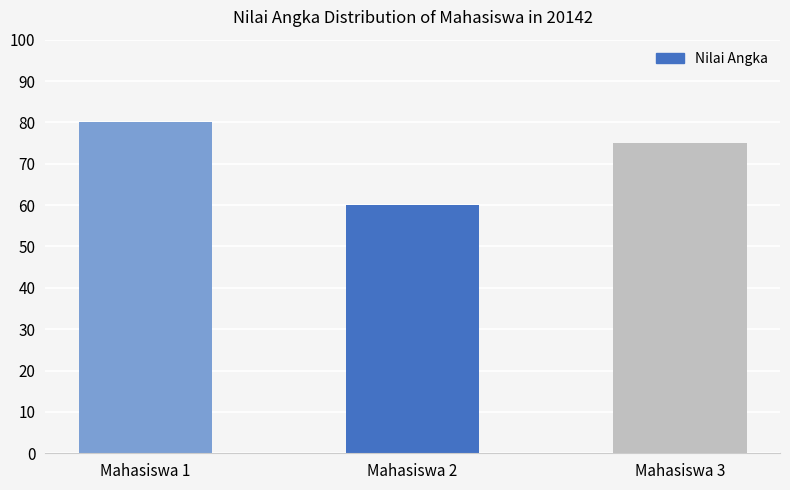

What is the average value?

72